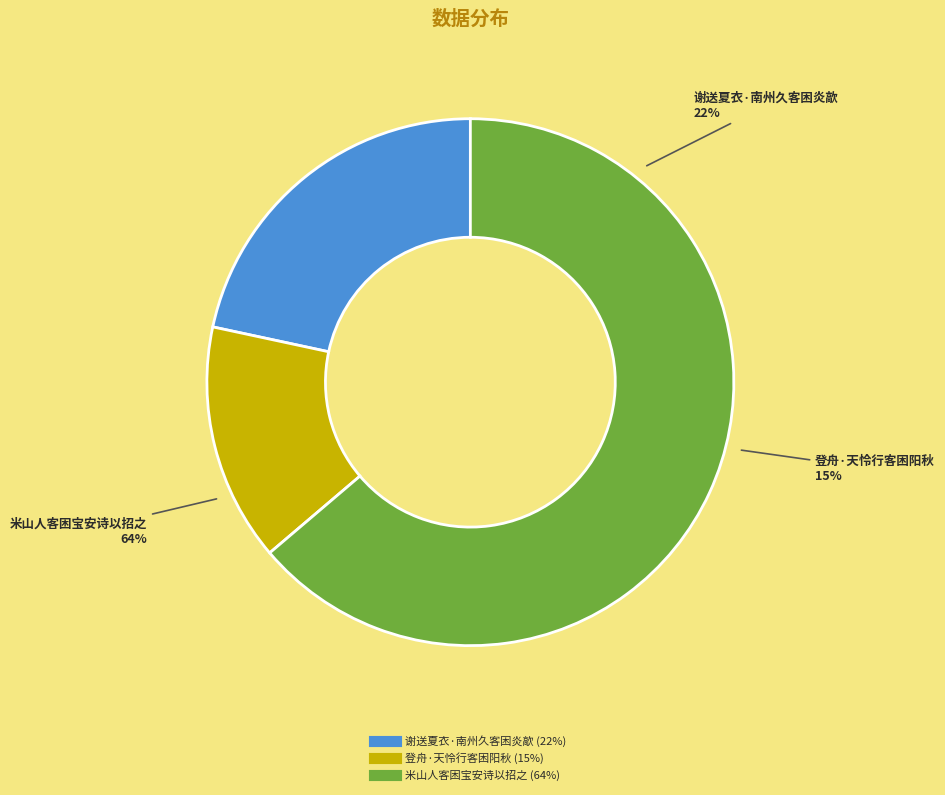

Which has a higher value, 谢送夏衣·南州久客困炎歊 or 登舟·天怜行客困阳秋?

谢送夏衣·南州久客困炎歊